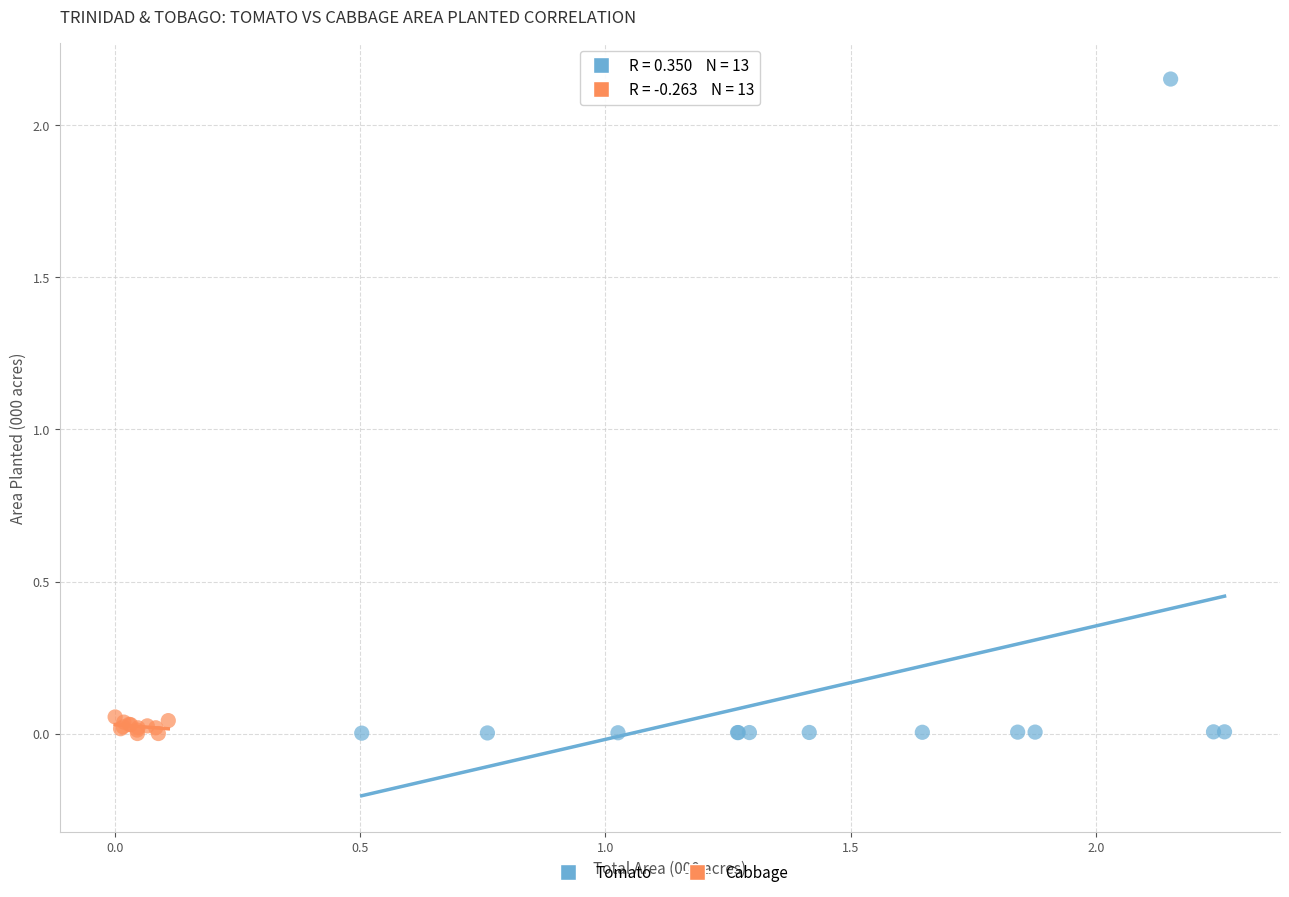

Which series has the largest Y range (max minus min)?

Tomato